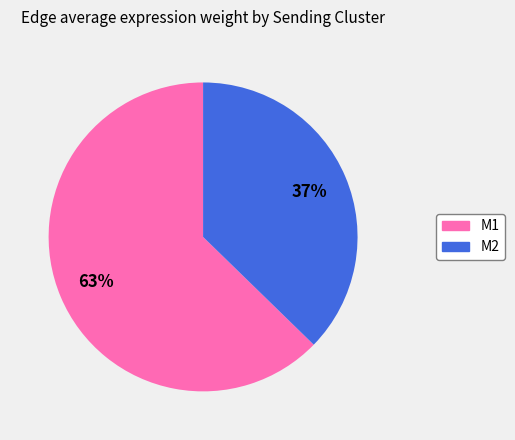

Does any single category account for the majority?

Yes